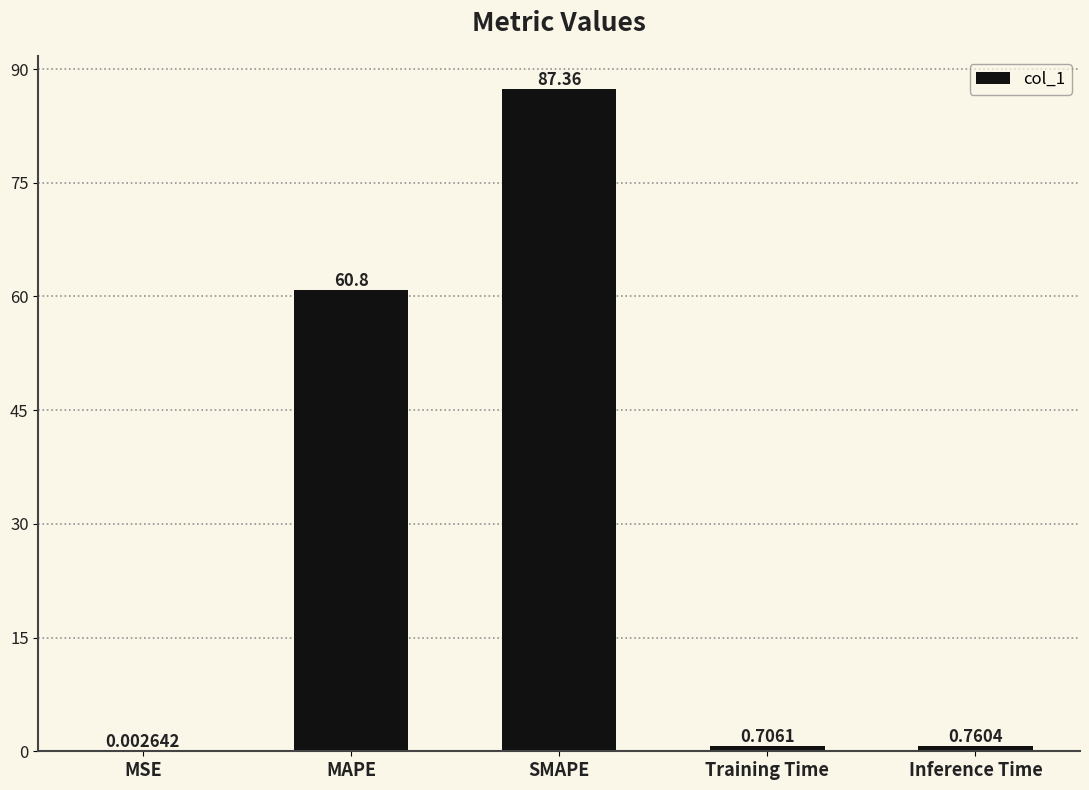

What is the change in value from MSE to Inference Time?

+0.8